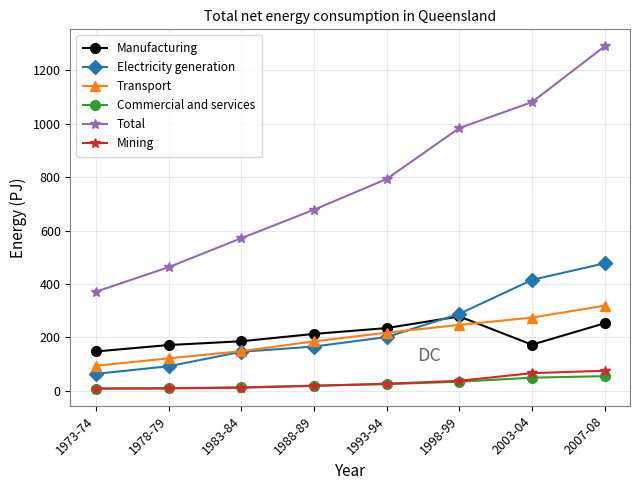

Which series has the largest range (max minus min)?

Total